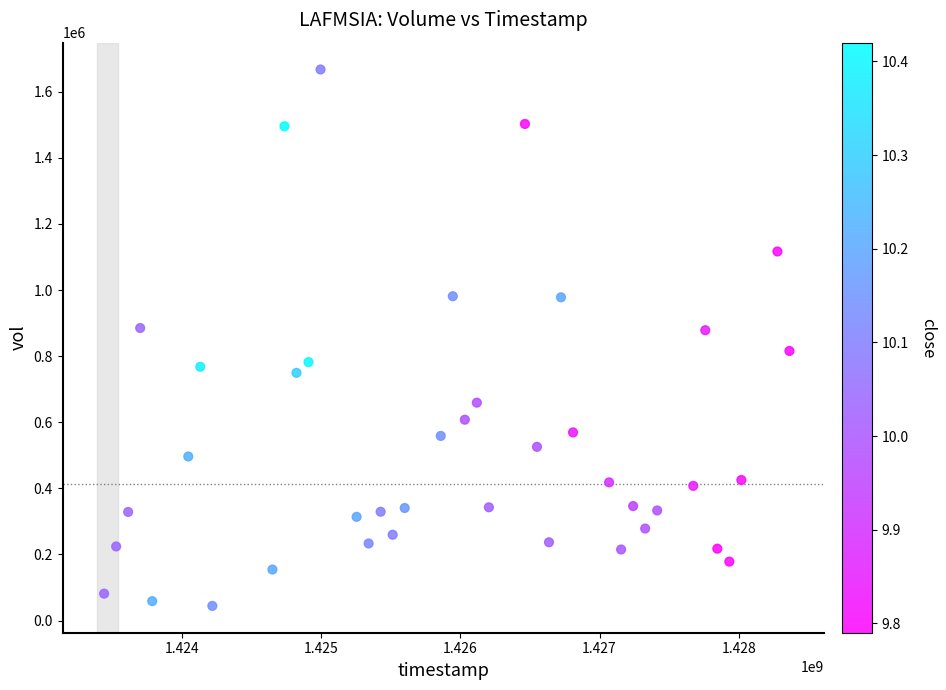

What is the range of X values (max minus min)?

4924800